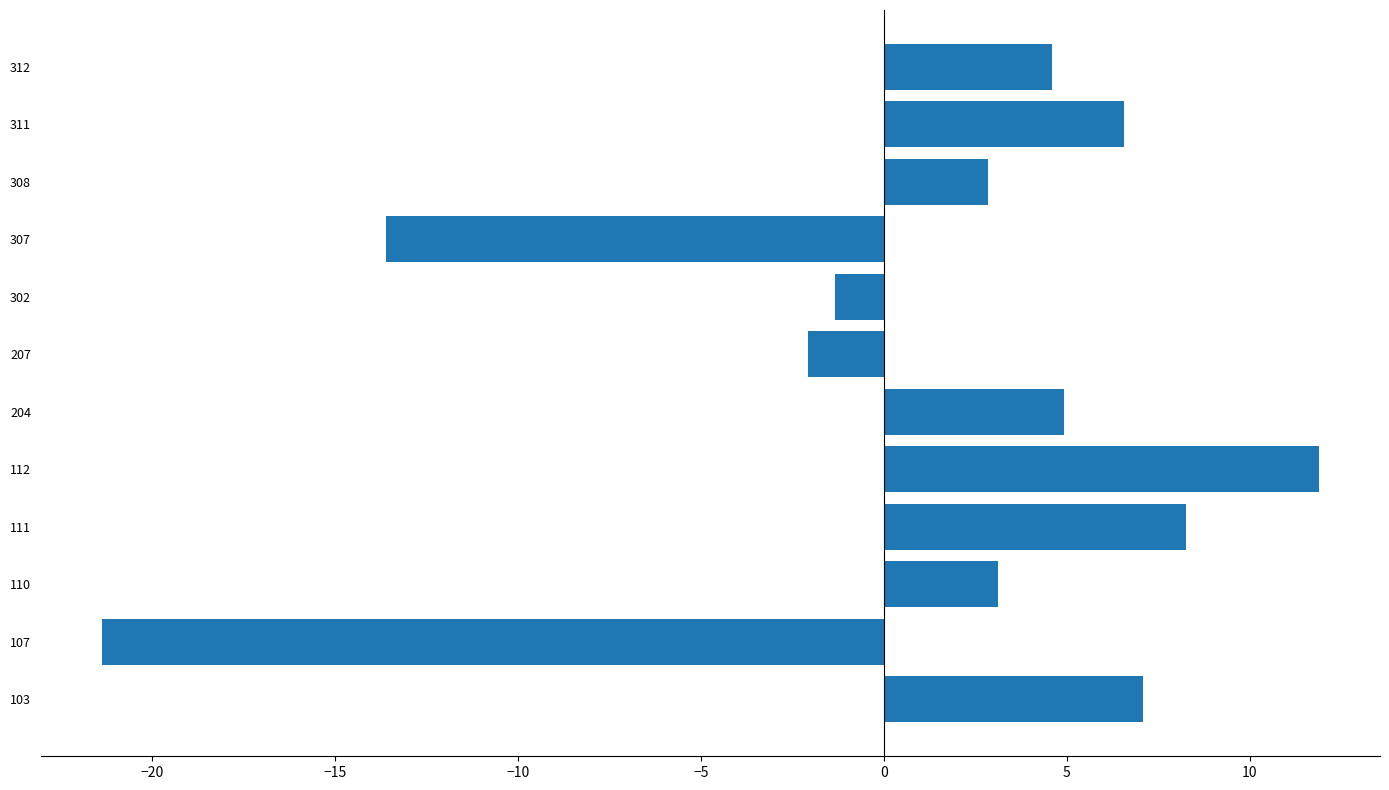

Are the bars grouped side by side (vs. stacked)?

No